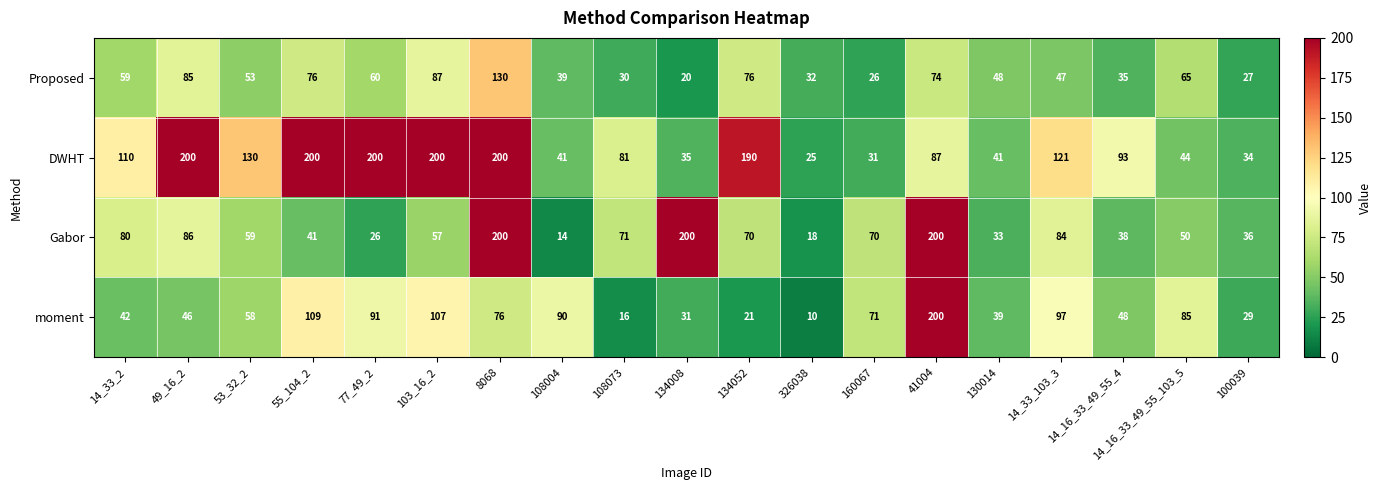

Count the number of data series in this chart.

4